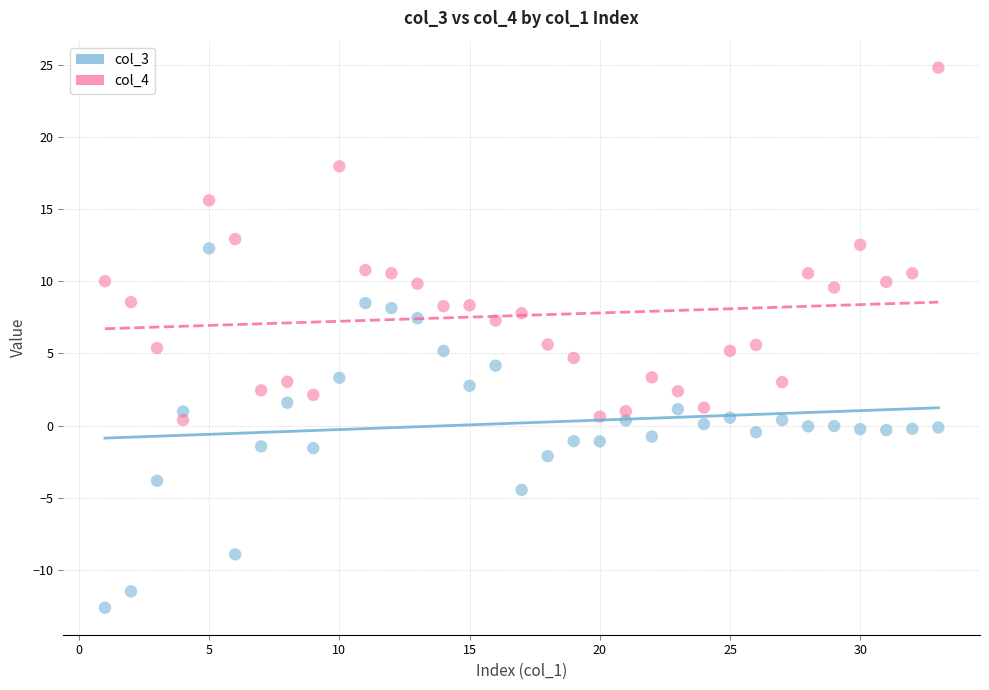

Across all data points, what is the range of Y values (max minus min)?

37.4